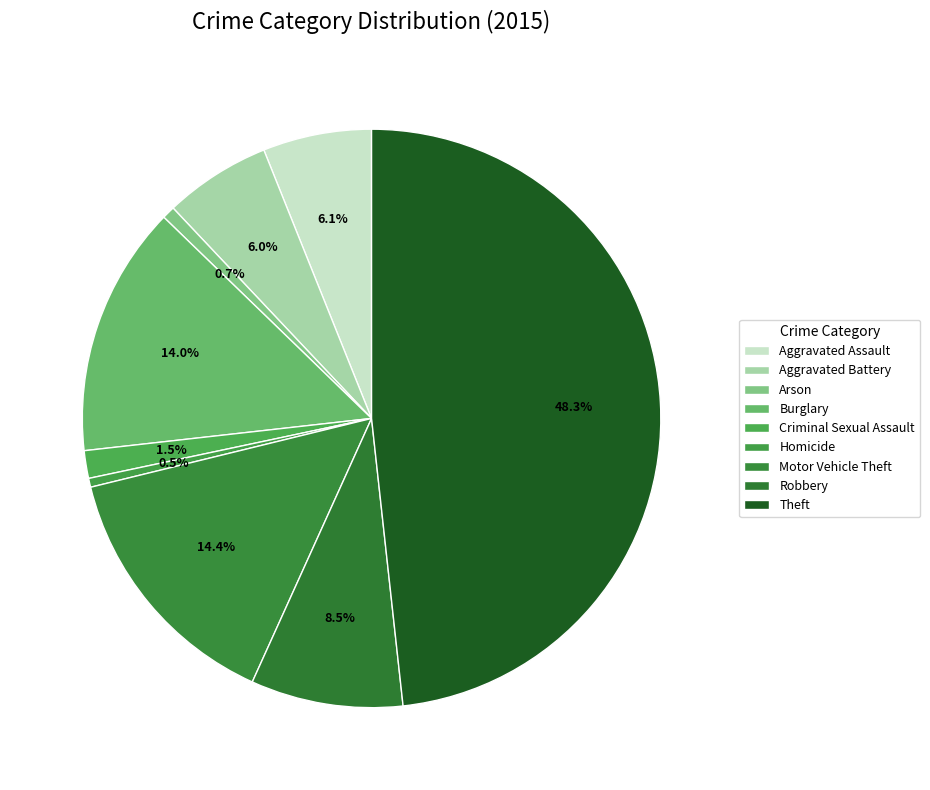

Is it true that Homicide is 0% of the pie?

True